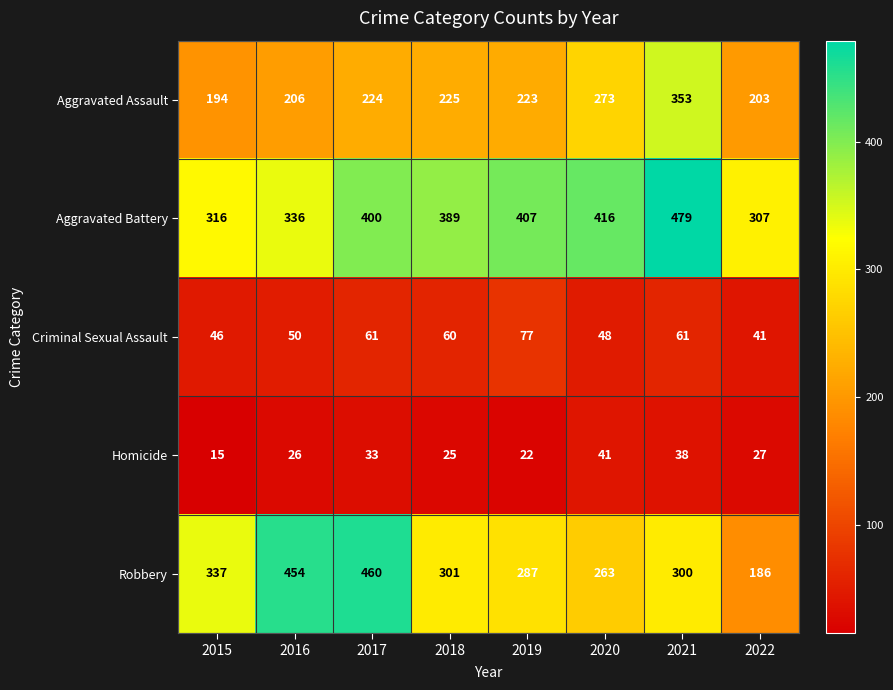

At how many categories does at least one series exceed 254?

8